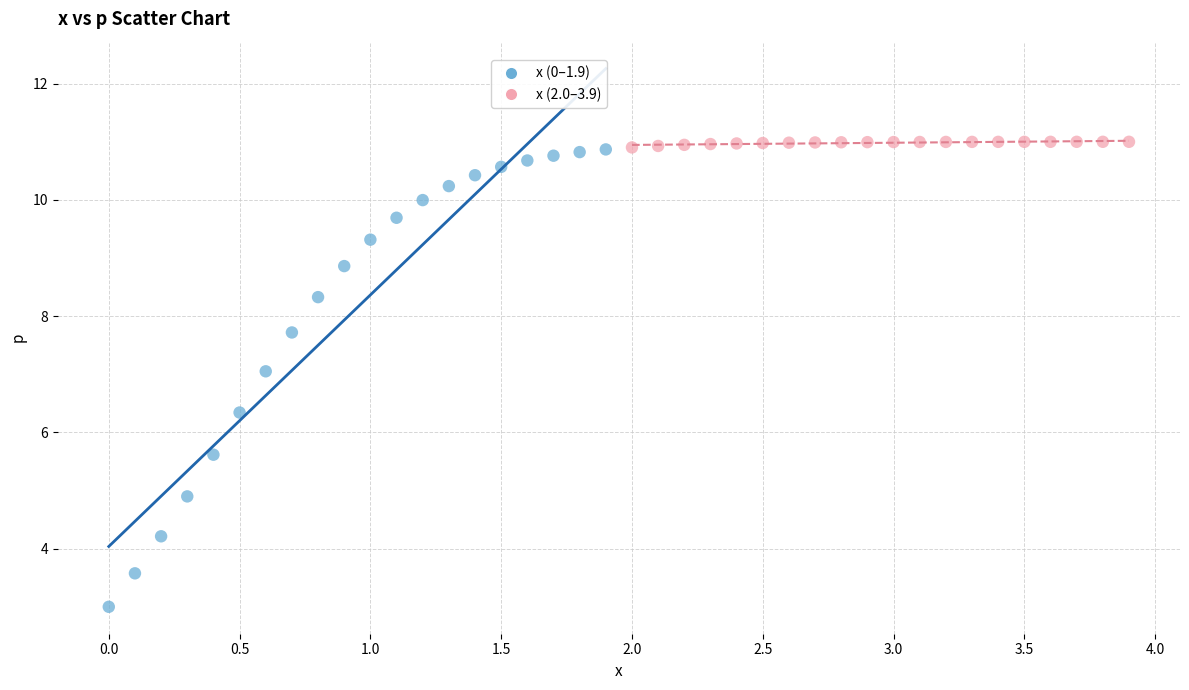

Which series reaches the maximum Y coordinate?

x (2.0–3.9)